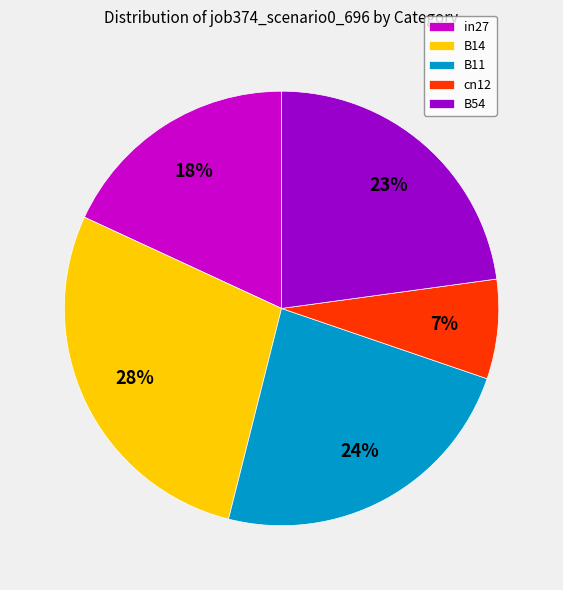

The B54 slice represents 31% of the pie. True or false?

False